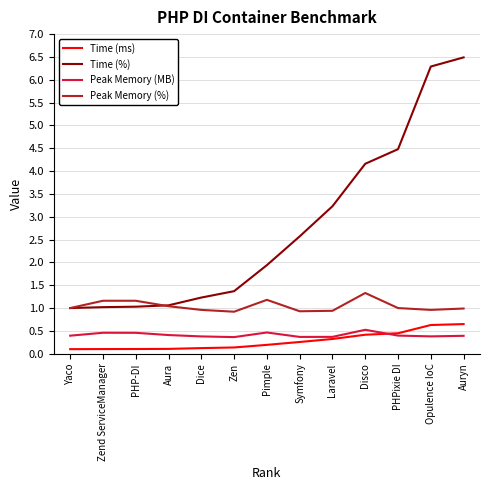

The Peak Memory (MB) series shows 0.2 at Pimple. True or false?

False